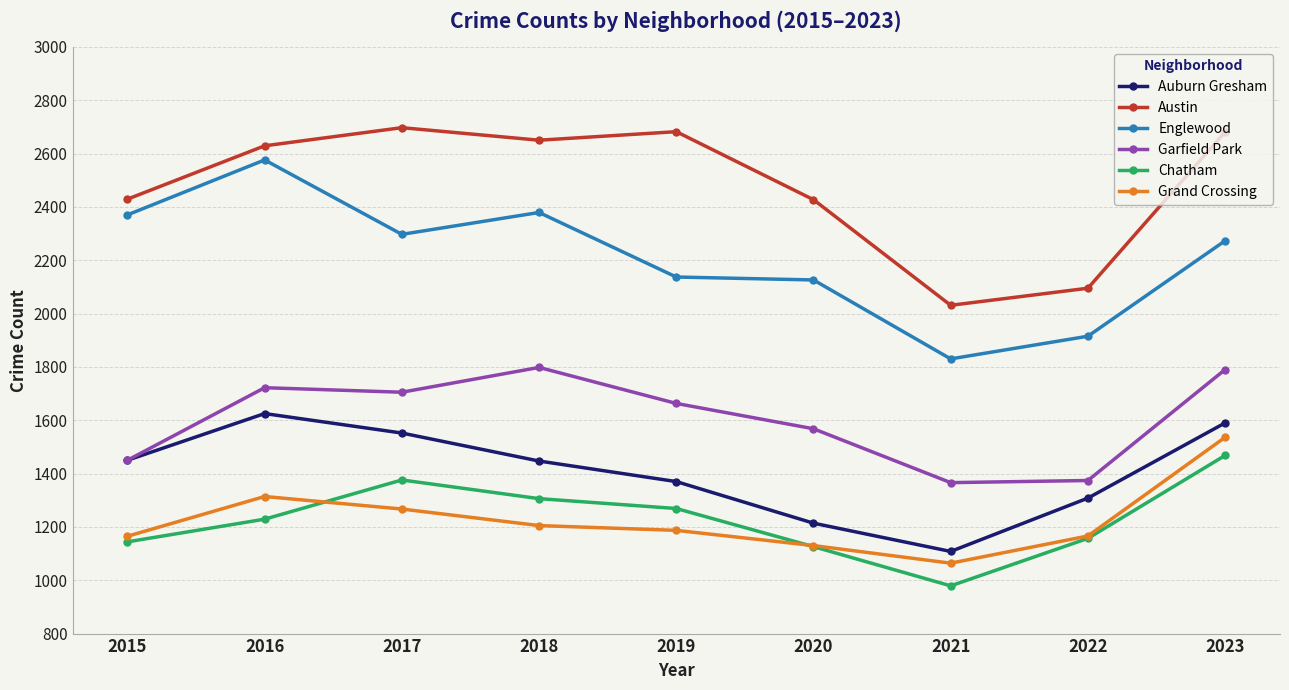

Rank the series at 2021 from lowest to highest value.

Chatham, Grand Crossing, Auburn Gresham, Garfield Park, Englewood, Austin